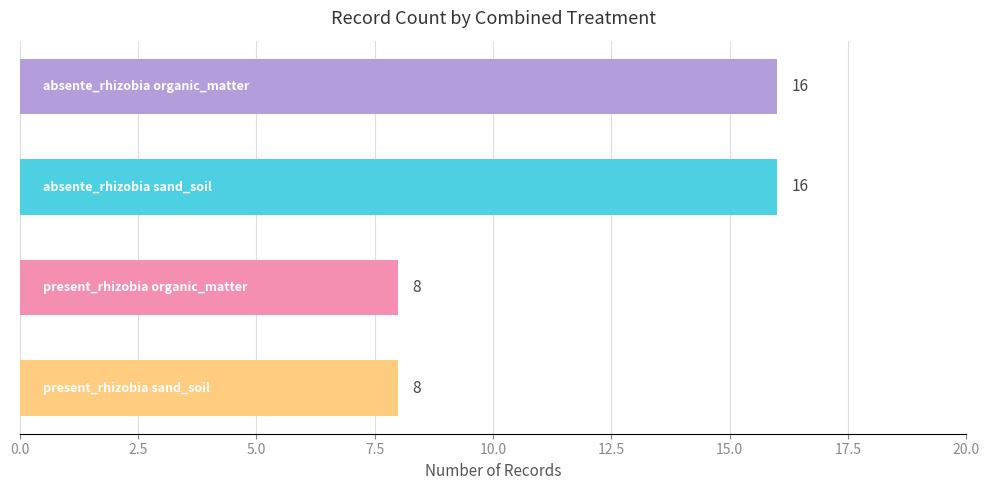

What is the greatest value displayed?

16